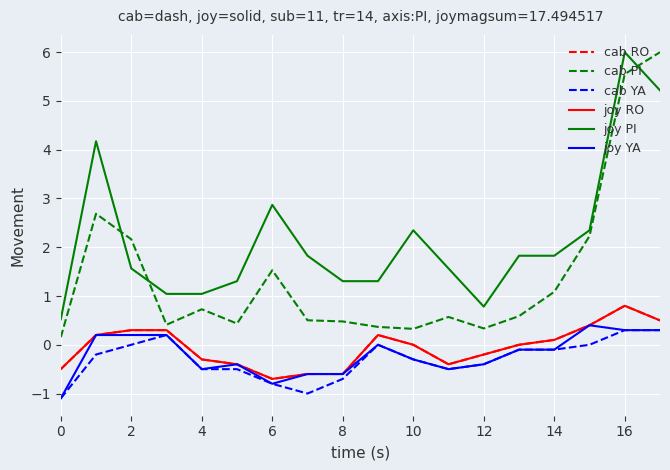

Does the chart have visible grid lines?

Yes